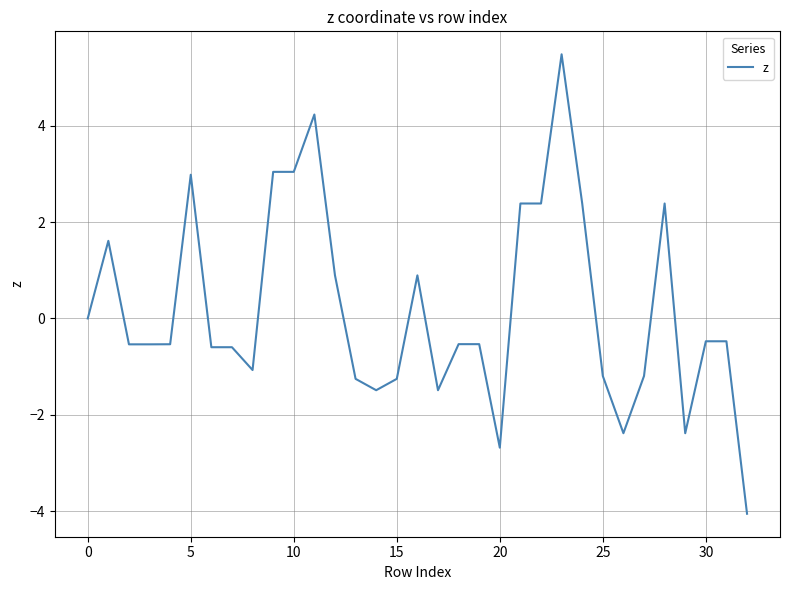

Reading right to left, transcribe all the data shown in this chart.

-4.1	-0.5	-0.5	-2.4	2.4	-1.2	-2.4	-1.2	2.4	5.5	2.4	2.4	-2.7	-0.5	-0.5	-1.5	0.9	-1.3	-1.5	-1.3	0.9	4.2	3.0	3.0	-1.1	-0.6	-0.6	3.0	-0.5	-0.5	-0.5	1.6	0.0